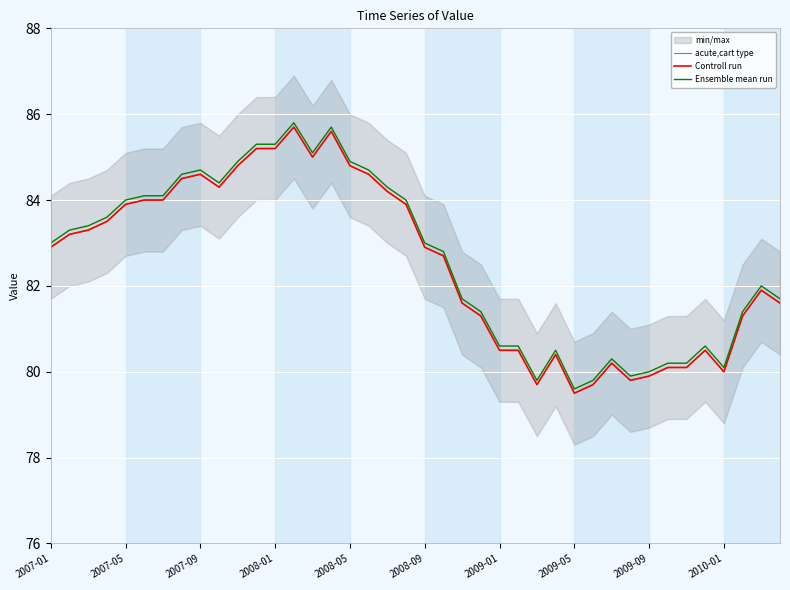

True or false: acute,cart type has a value of 40.8 at 17.

False